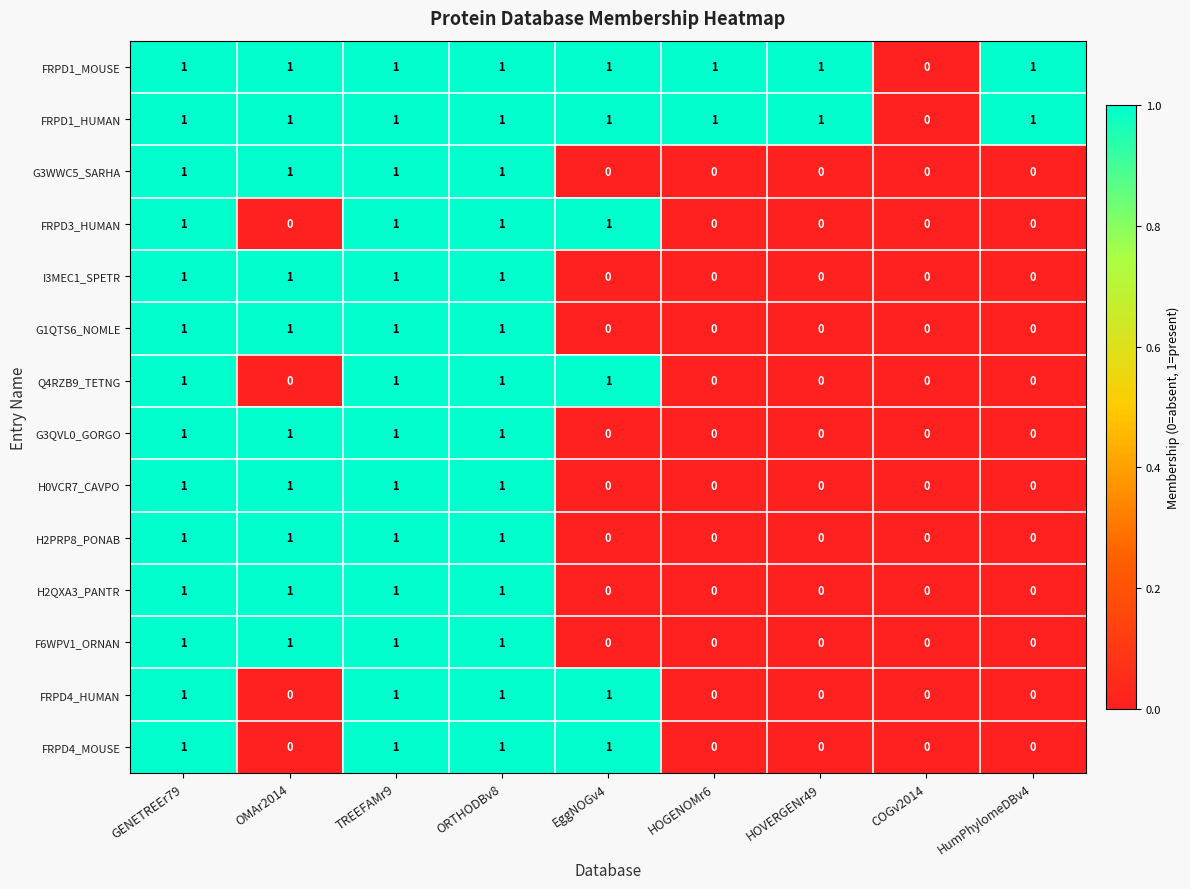

What is the spread (max minus min) of values at EggNOGv4?

1